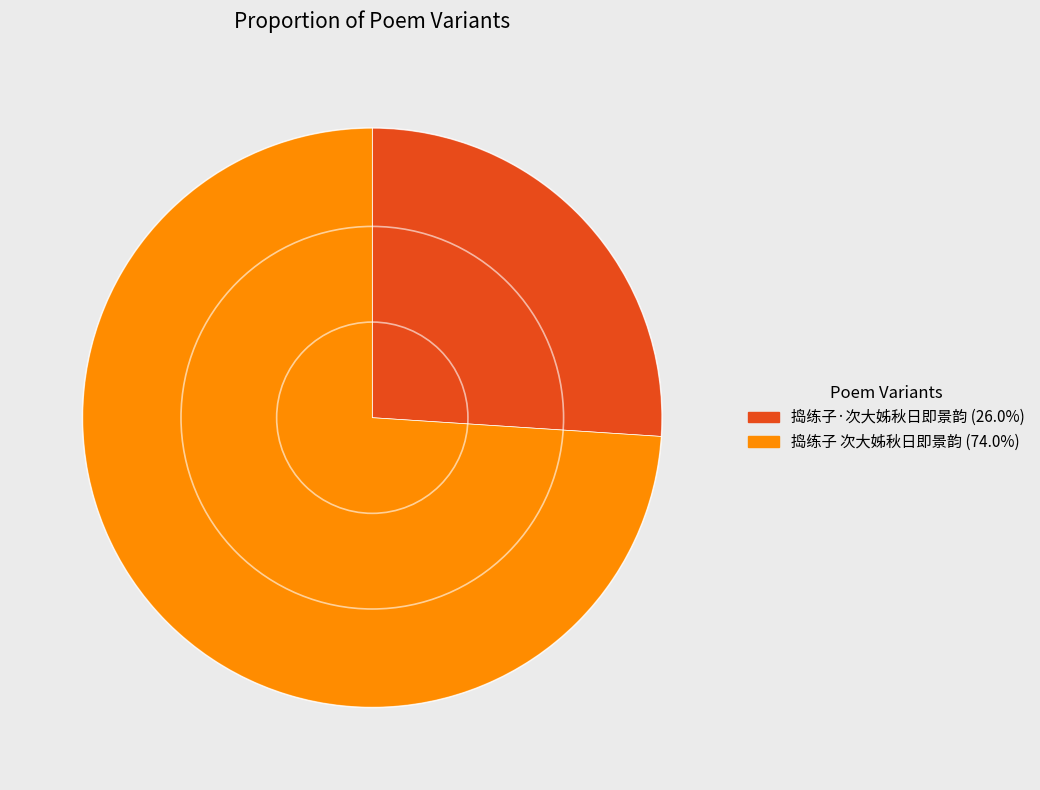

Is the sum of 捣练子·次大姊秋日即景韵 and 捣练子 次大姊秋日即景韵 greater than half?

Yes